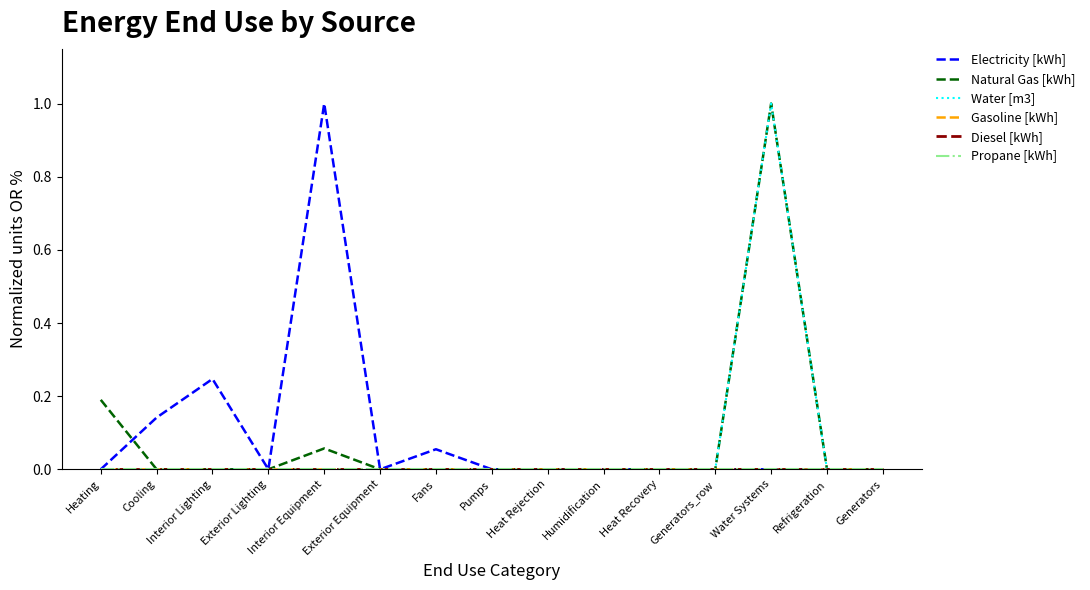

At which category does Electricity [kWh] reach its first local peak?

Interior Lighting